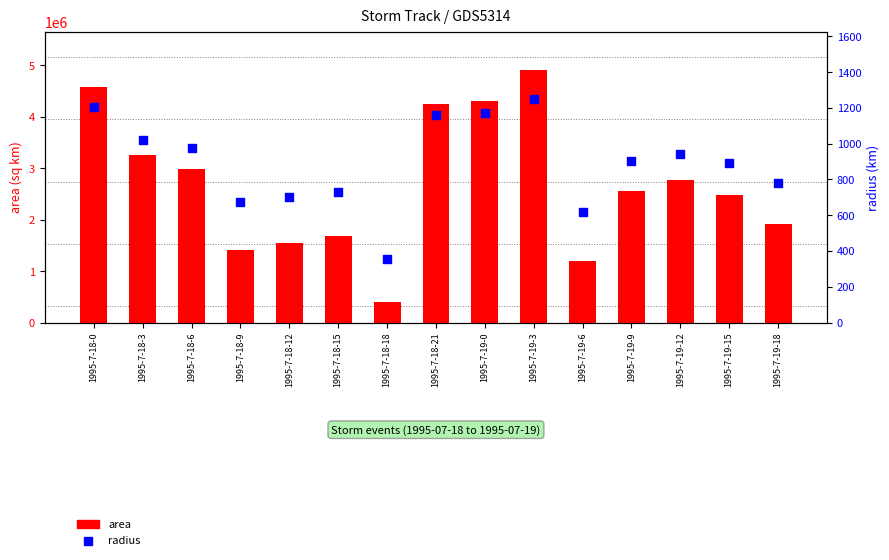

Which series has the largest total across all categories?

area